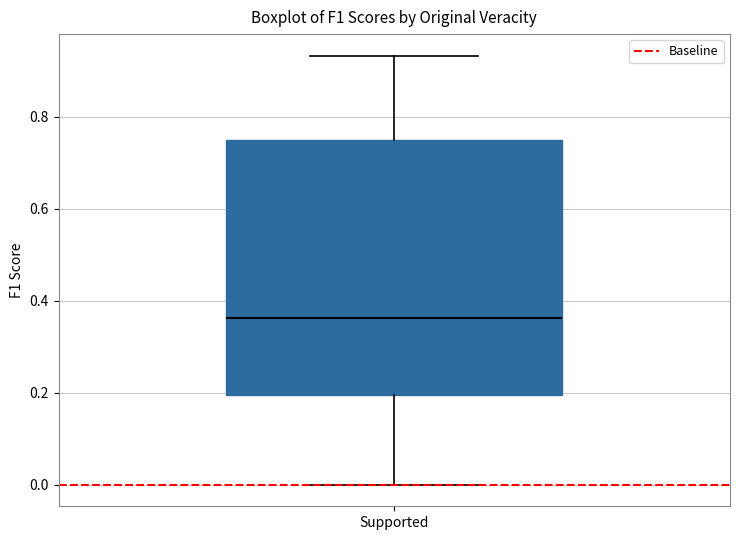

Read this box plot against the y-axis: the position of the median line, the range covered by the box, and the ends of both whiskers. The values are not printed on the chart, so give them approximately, as read against the axis.

median 0.36, box 0.20 to 0.76, whiskers 0.00 to 0.94